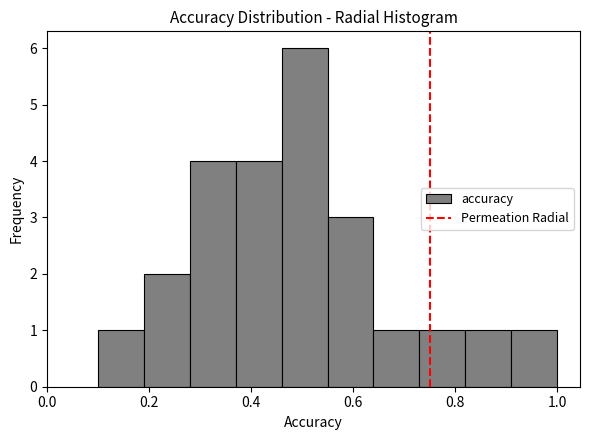

Over which range of the x-axis is the bar tallest?

0.46 to 0.55